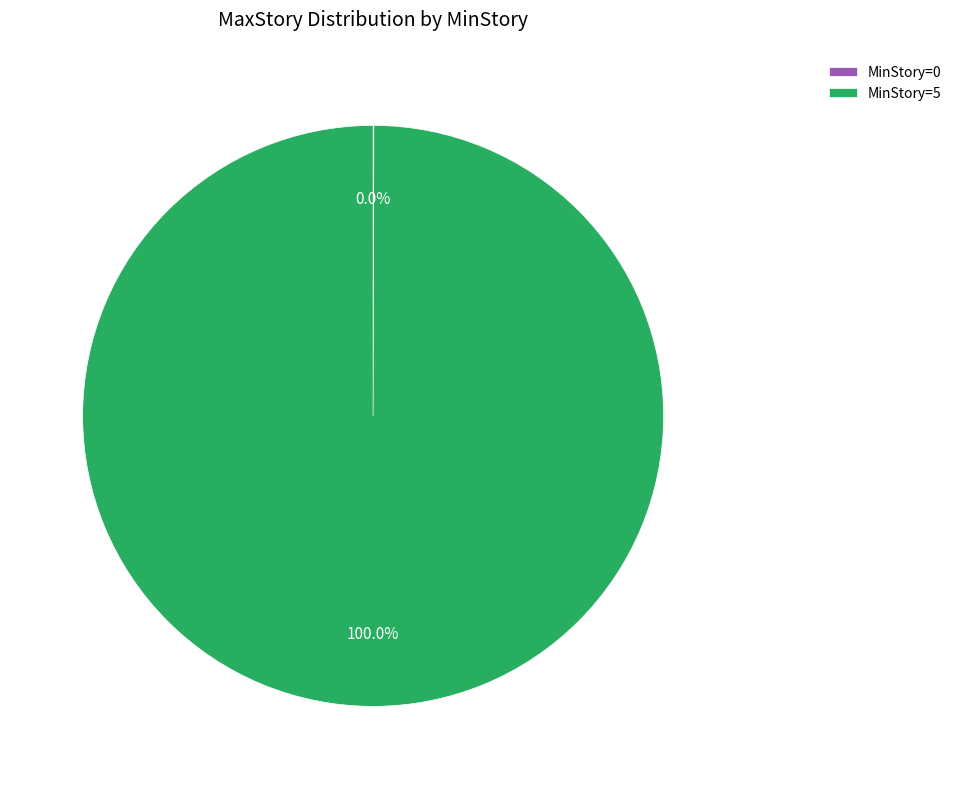

What is the majority slice?

MinStory=5